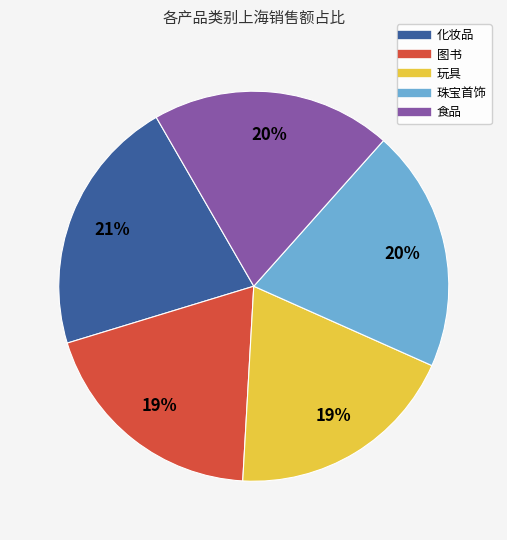

To the nearest percent, what is the difference between the largest and smallest slice percentages?

2%